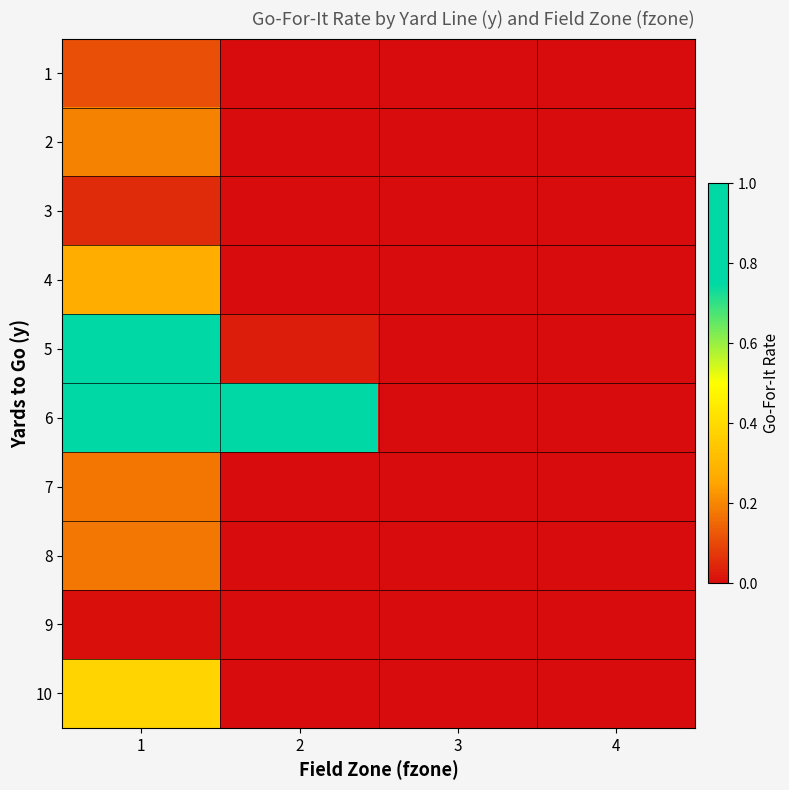

Which series has the largest range (max minus min)?

6